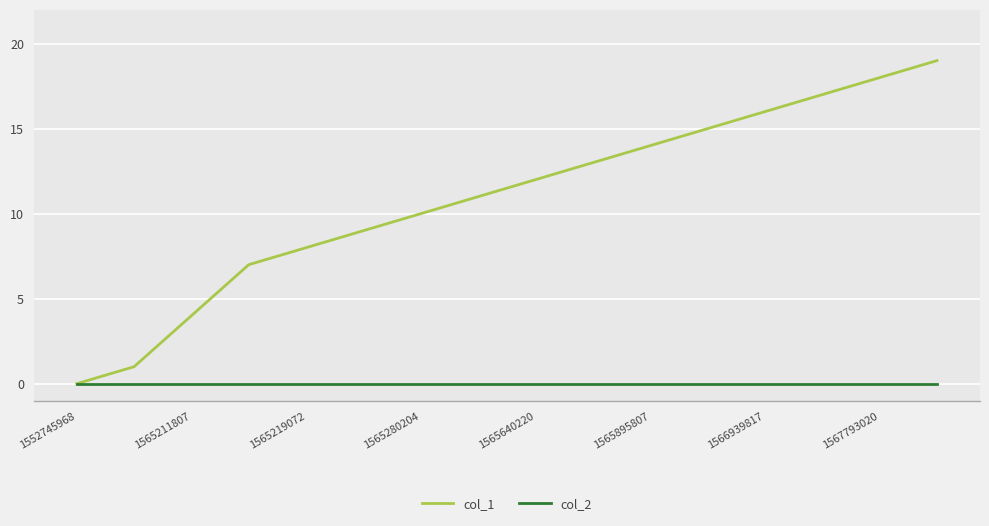

What is the maximum value shown in the chart?

19